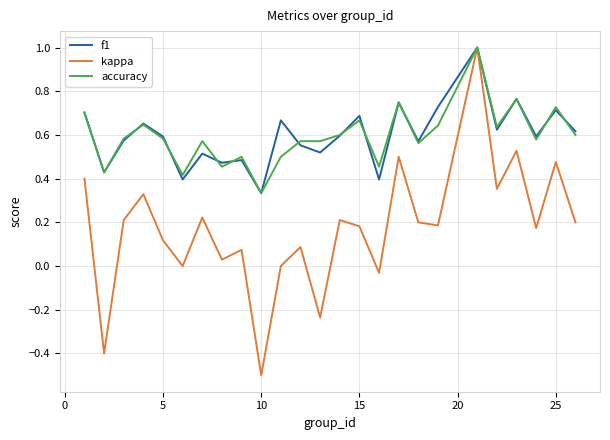

Which series has the widest spread of values?

kappa